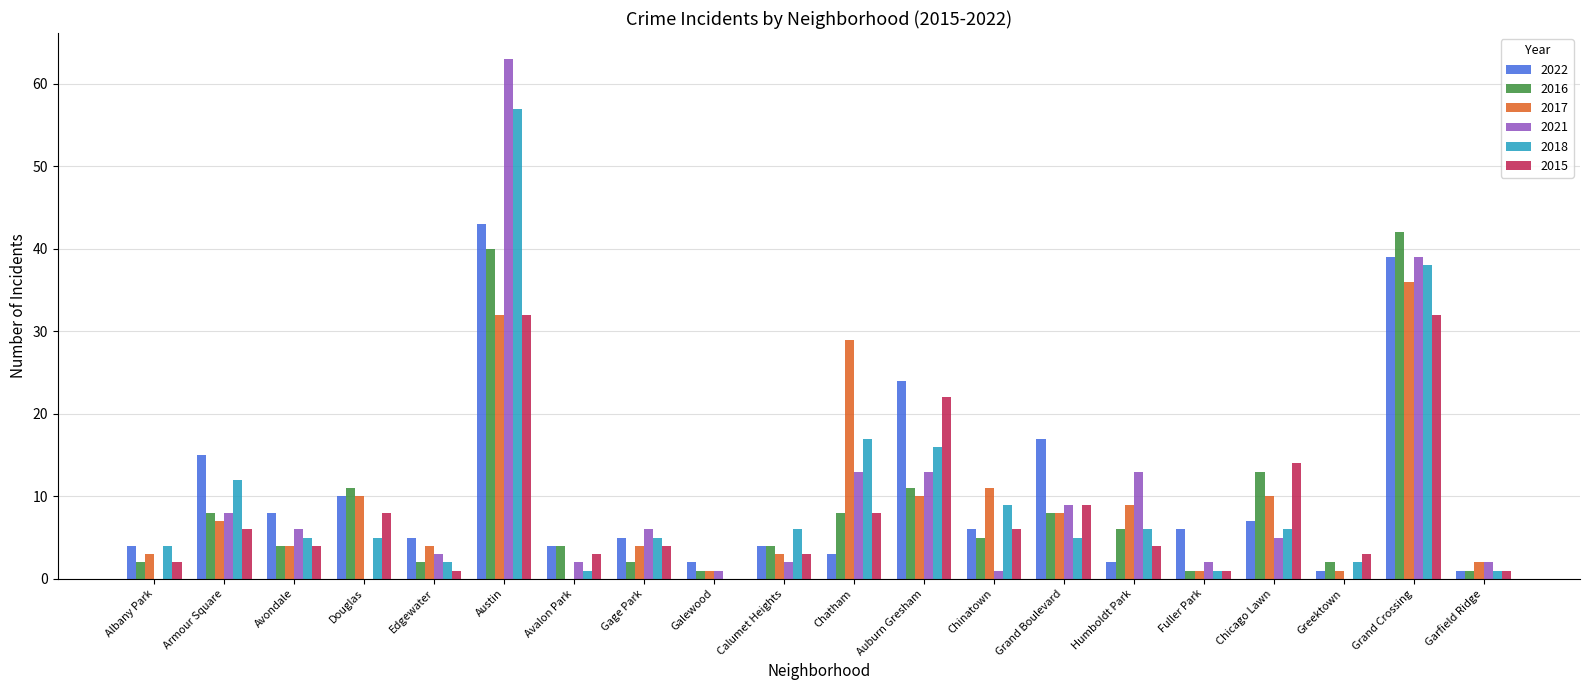

At which label is 2016 closest to 21?

Chicago Lawn